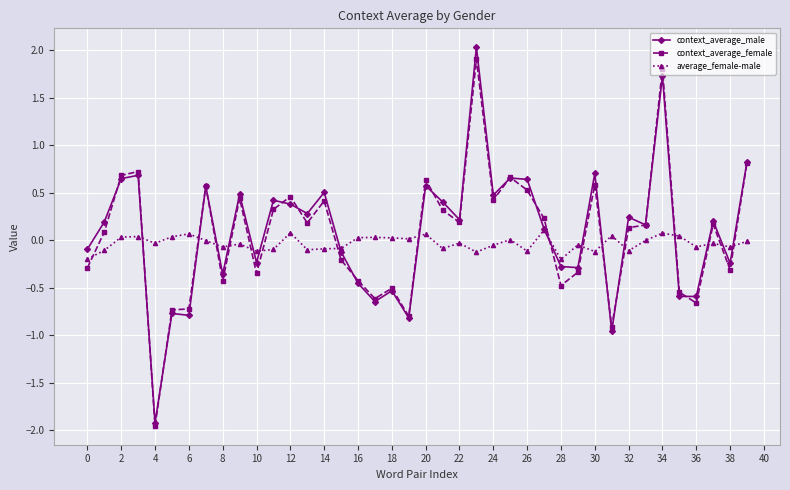

What is the value of the context_average_male point at the 24th from the left?

2.0